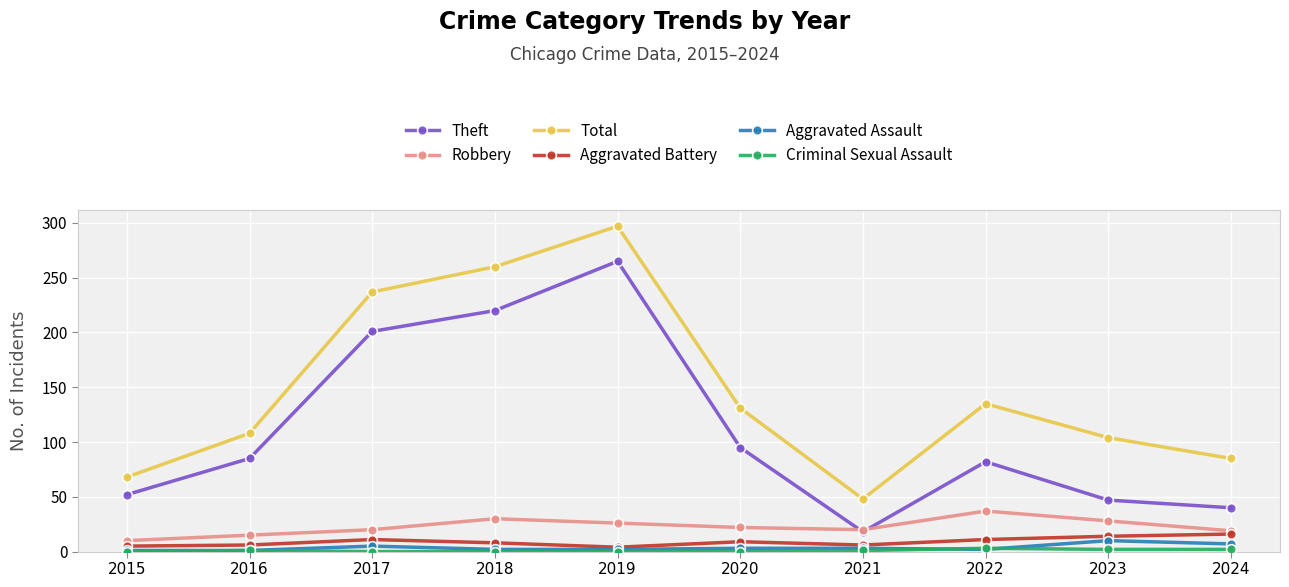

At which category is the sum across all series the highest?

2019